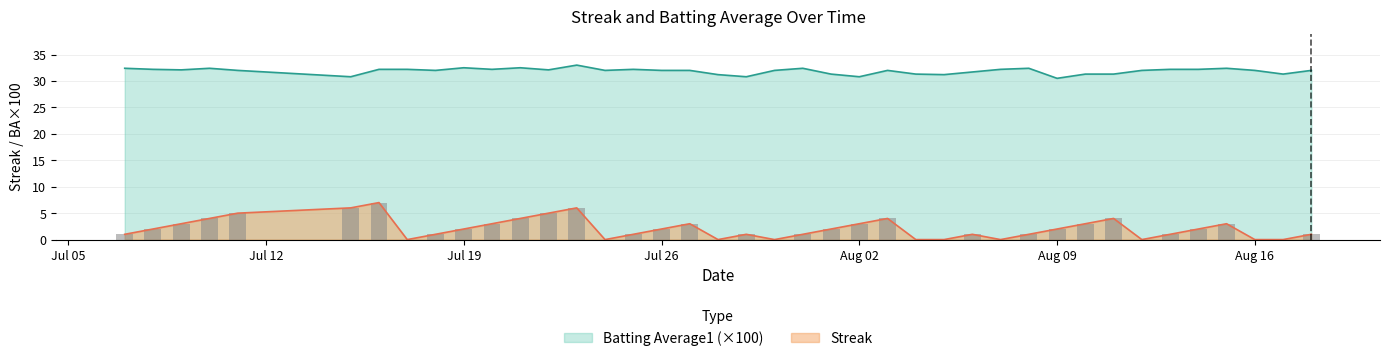

List the series in order of their overall mean, lowest first.

Streak, Batting Average1